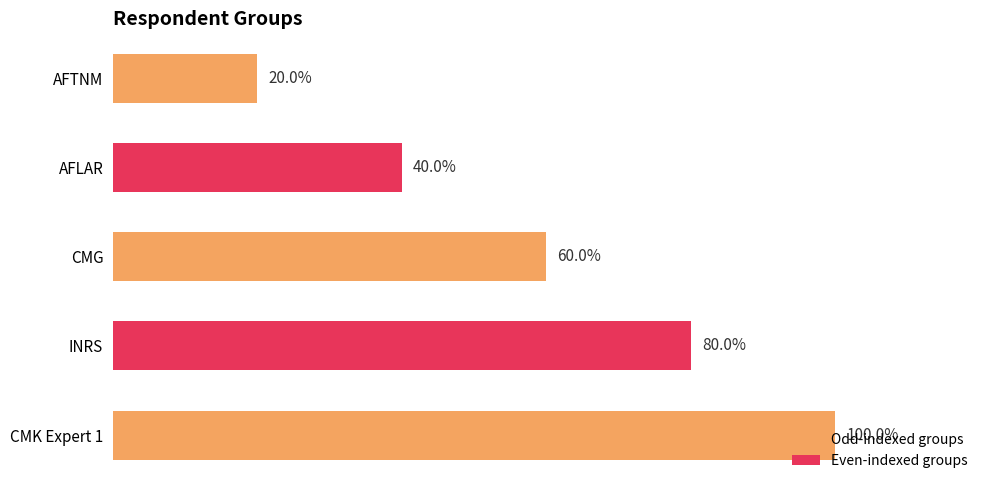

Between INRS and CMG, which is larger?

INRS